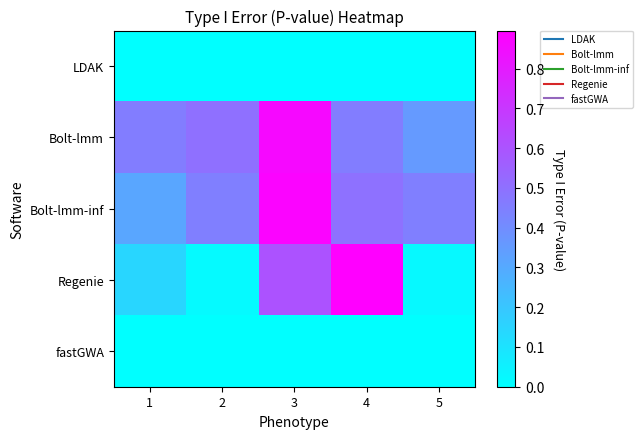

Reading left to right, transcribe all the data shown in this chart.

LDAK: 1=0.0	2=0.0	3=0.0	4=0.0	5=0.0
Bolt-lmm: 1=0.5	2=0.5	3=0.9	4=0.5	5=0.4
Bolt-lmm-inf: 1=0.3	2=0.5	3=0.9	4=0.5	5=0.5
Regenie: 1=0.1	2=0.0	3=0.6	4=0.9	5=0.0
fastGWA: 1=0.0	2=0.0	3=0.0	4=0.0	5=0.0